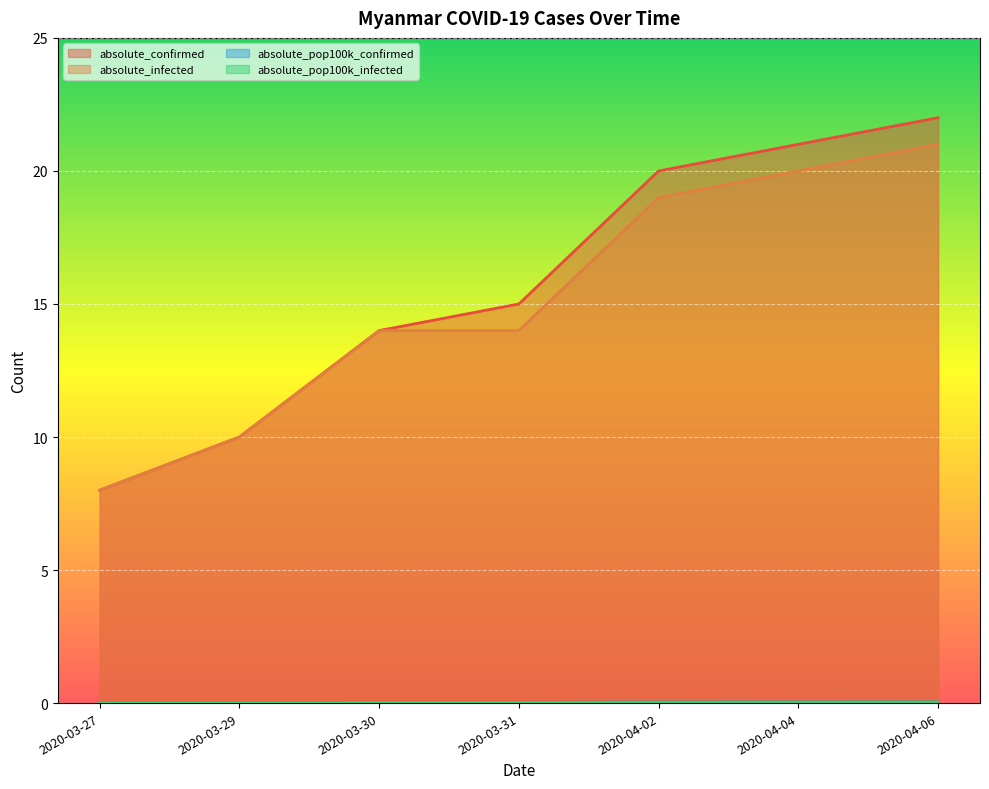

What is the lowest value of the absolute_infected series?

8.0